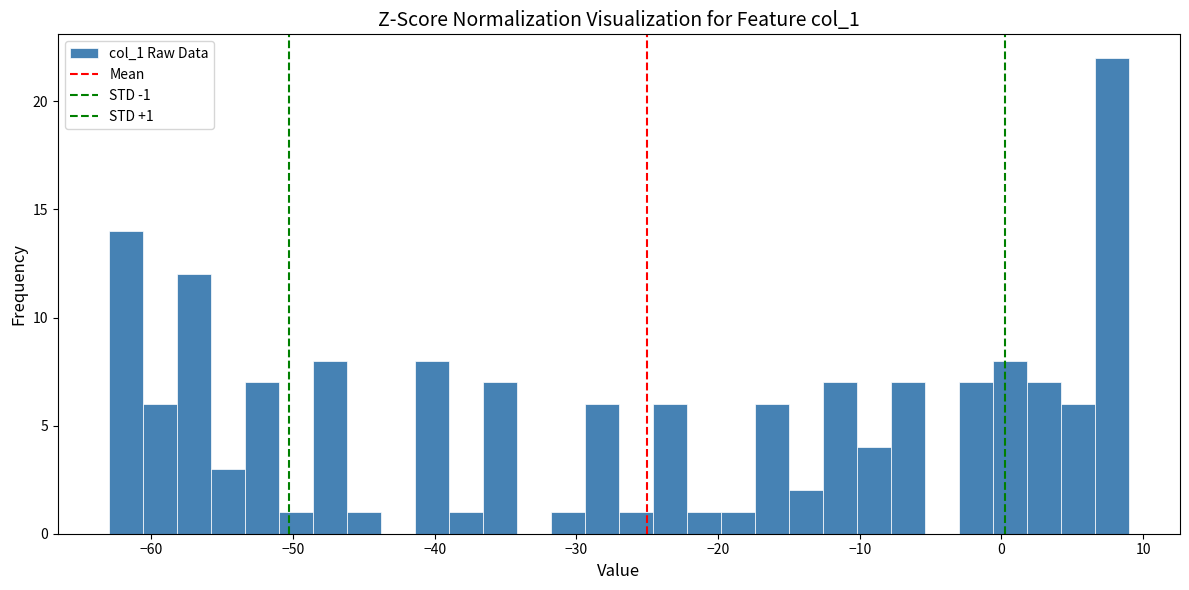

Read against the x-axis, roughly where is the centre of the tallest bar?

8